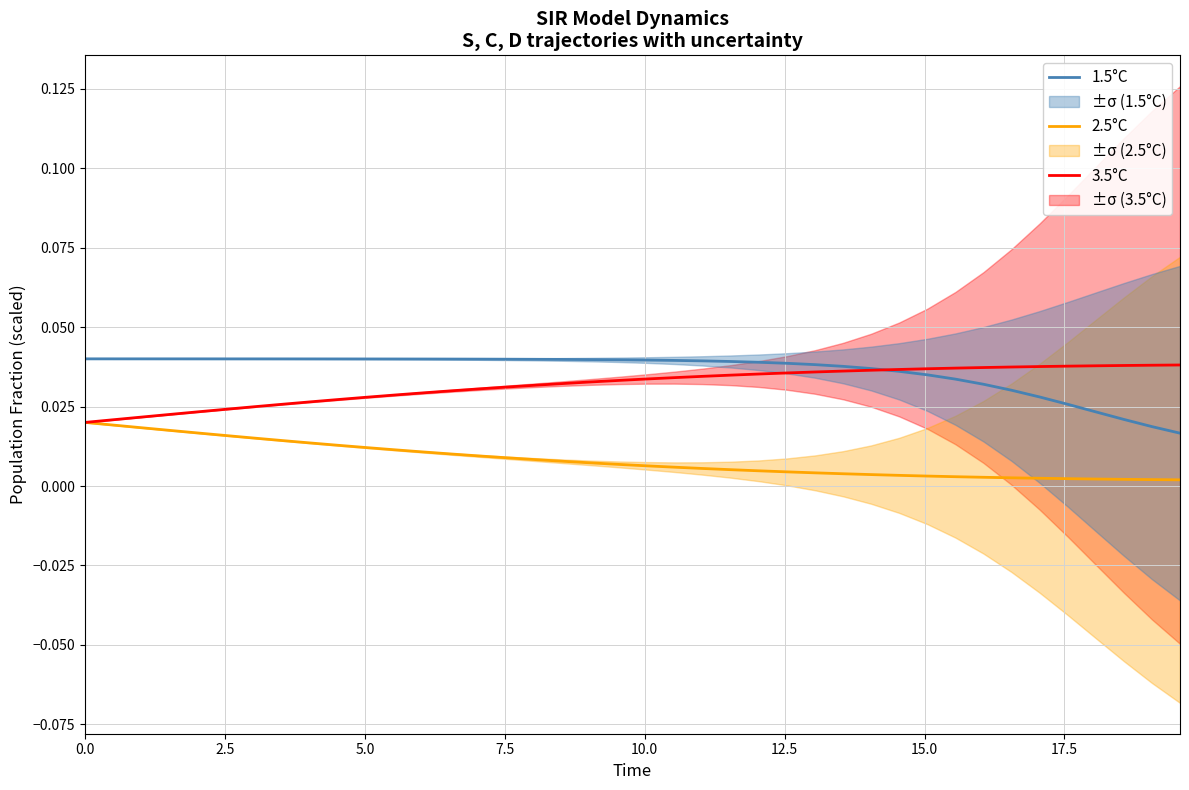

True or false: 2.5°C and 1.5°C intersect in this chart.

False